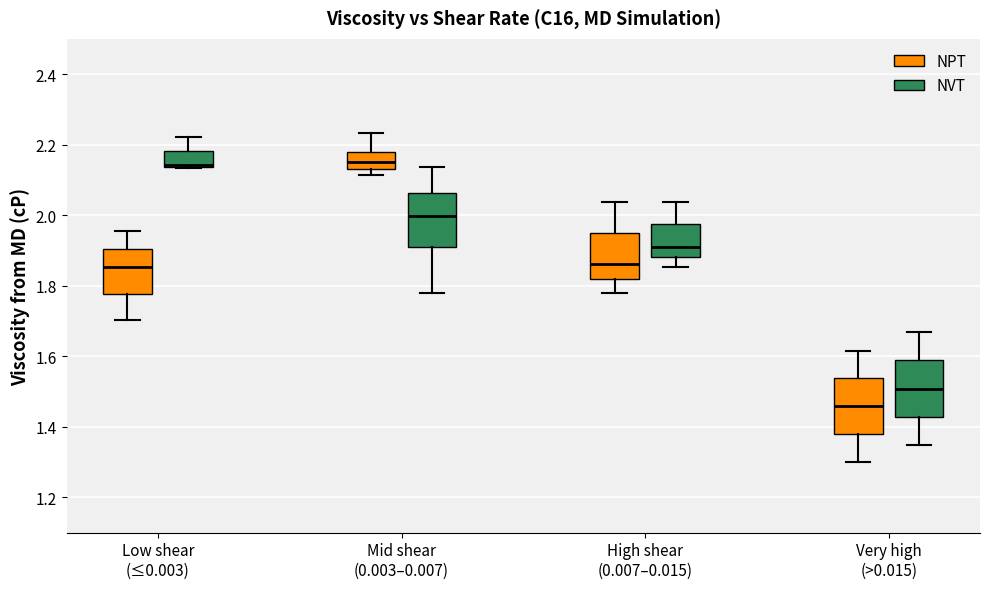

Reading left to right, read every box against the y-axis: the position of its median line, the range the box covers, and the ends of its whiskers. The values are not printed on the chart, so give them approximately, as read against the axis.

Low shear (≤0.003) (NPT): median 1.86, box 1.78 to 1.90, whiskers 1.70 to 1.96
Low shear (≤0.003) (NVT): median 2.14 (drawn on the box's lower edge), box 2.14 to 2.18, whiskers 2.14 to 2.22
Mid shear (0.003–0.007) (NPT): median 2.14 (inside the box), box 2.14 to 2.18, whiskers 2.12 to 2.24
Mid shear (0.003–0.007) (NVT): median 2.00, box 1.92 to 2.06, whiskers 1.78 to 2.14
High shear (0.007–0.015) (NPT): median 1.86, box 1.82 to 1.94, whiskers 1.78 to 2.04
High shear (0.007–0.015) (NVT): median 1.92, box 1.88 to 1.98, whiskers 1.86 to 2.04
Very high (>0.015) (NPT): median 1.46, box 1.38 to 1.54, whiskers 1.30 to 1.62
Very high (>0.015) (NVT): median 1.50, box 1.42 to 1.58, whiskers 1.34 to 1.66